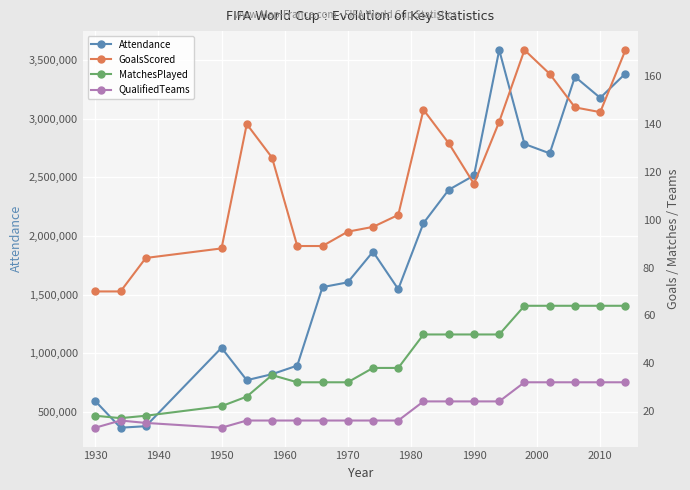

How many interior local peaks does the QualifiedTeams series have?

1